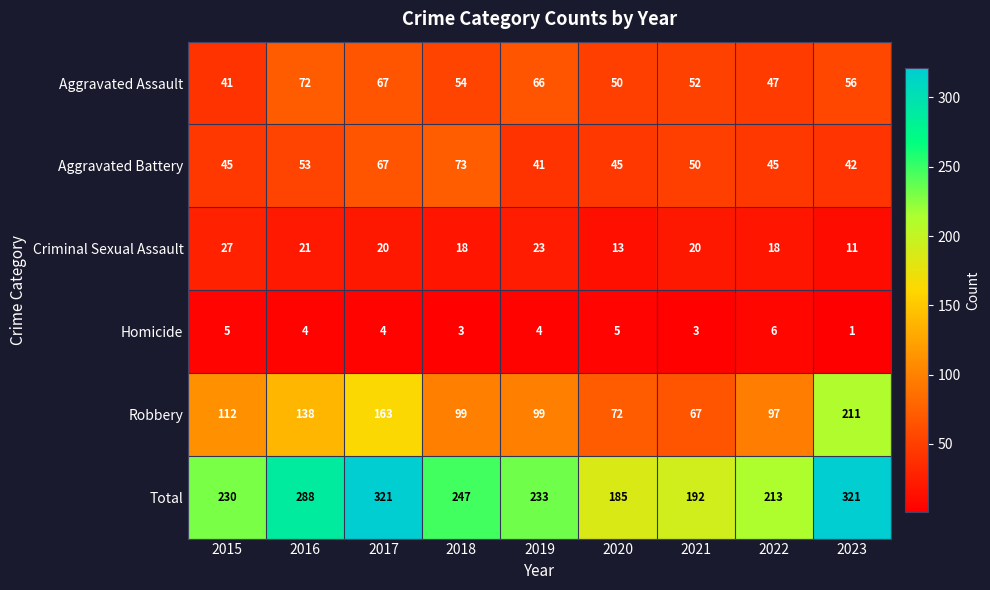

What is the difference between the highest and lowest values at 2017?

317